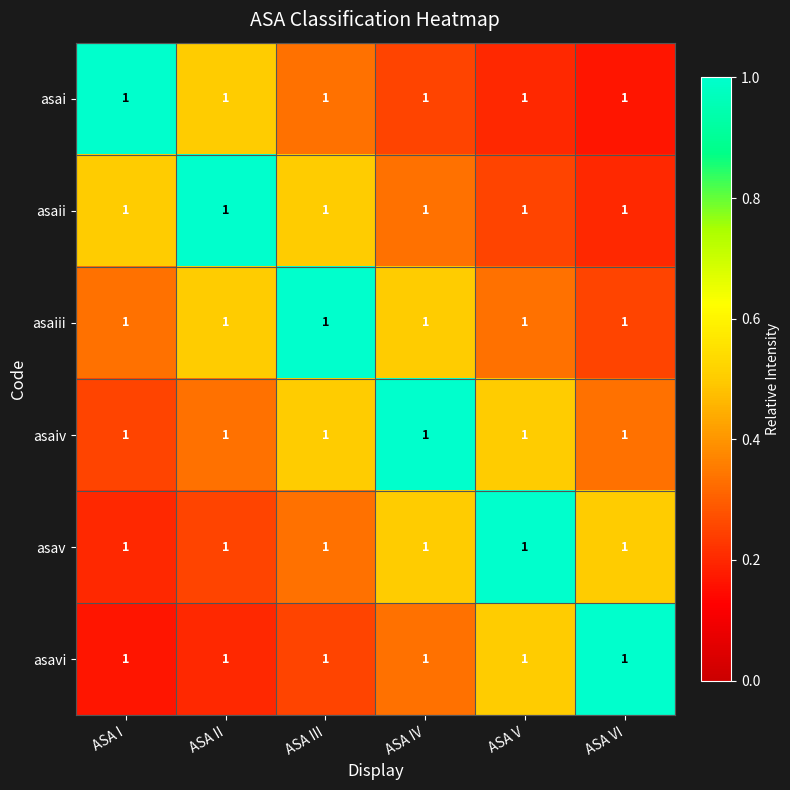

Reading right to left, extract all data points from this chart.

asai: ASA VI=1.0	ASA V=1.0	ASA IV=1.0	ASA III=1.0	ASA II=1.0	ASA I=1.0
asaii: ASA VI=1.0	ASA V=1.0	ASA IV=1.0	ASA III=1.0	ASA II=1.0	ASA I=1.0
asaiii: ASA VI=1.0	ASA V=1.0	ASA IV=1.0	ASA III=1.0	ASA II=1.0	ASA I=1.0
asaiv: ASA VI=1.0	ASA V=1.0	ASA IV=1.0	ASA III=1.0	ASA II=1.0	ASA I=1.0
asav: ASA VI=1.0	ASA V=1.0	ASA IV=1.0	ASA III=1.0	ASA II=1.0	ASA I=1.0
asavi: ASA VI=1.0	ASA V=1.0	ASA IV=1.0	ASA III=1.0	ASA II=1.0	ASA I=1.0